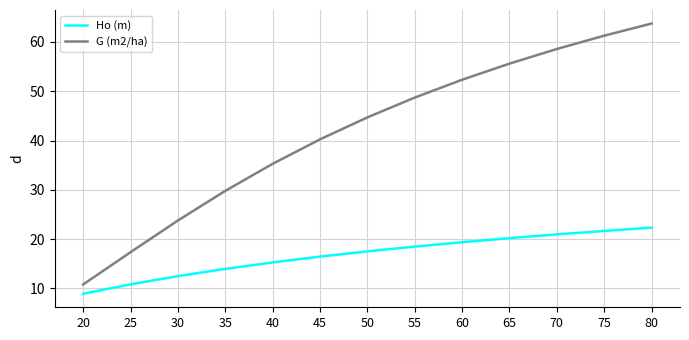

At which category does the chart reach its minimum across all series?

20